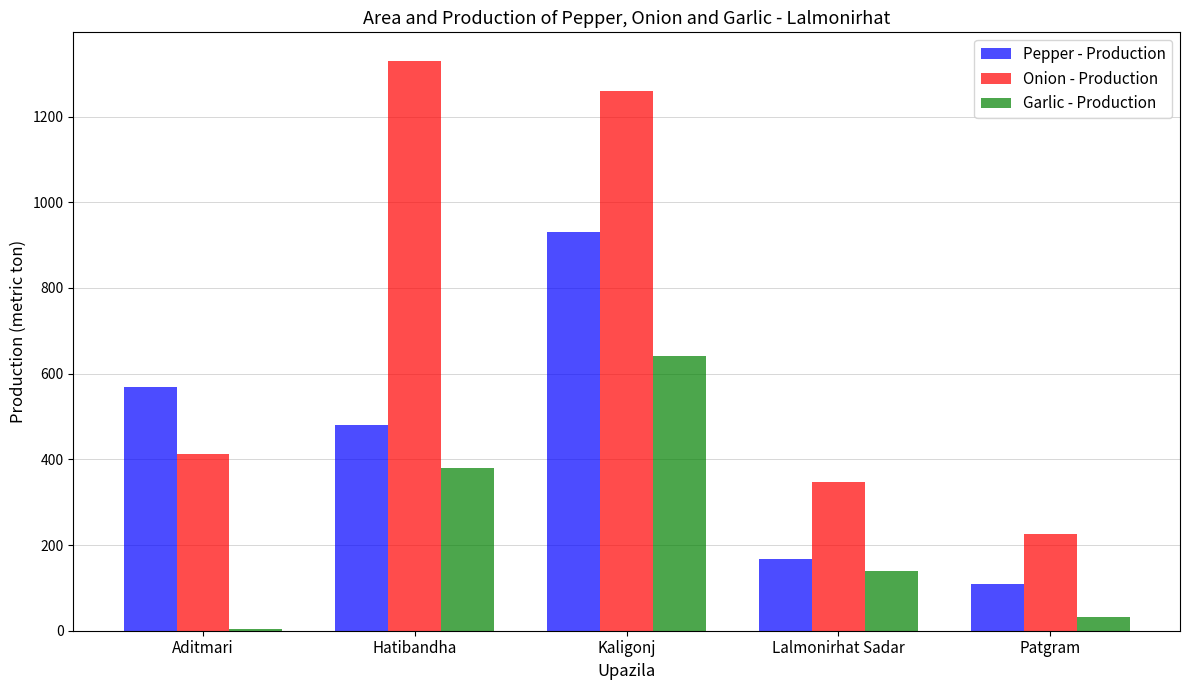

Which series has the widest spread of values?

Onion - Production